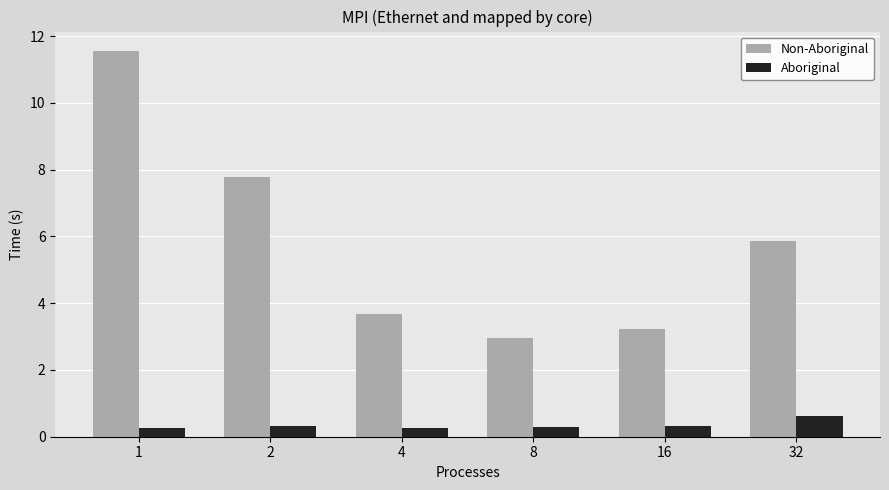

Reading left to right, extract all data points from this chart.

Non-Aboriginal: 1=11.6	2=7.8	4=3.7	8=3.0	16=3.2	32=5.9
Aboriginal: 1=0.3	2=0.3	4=0.3	8=0.3	16=0.3	32=0.6